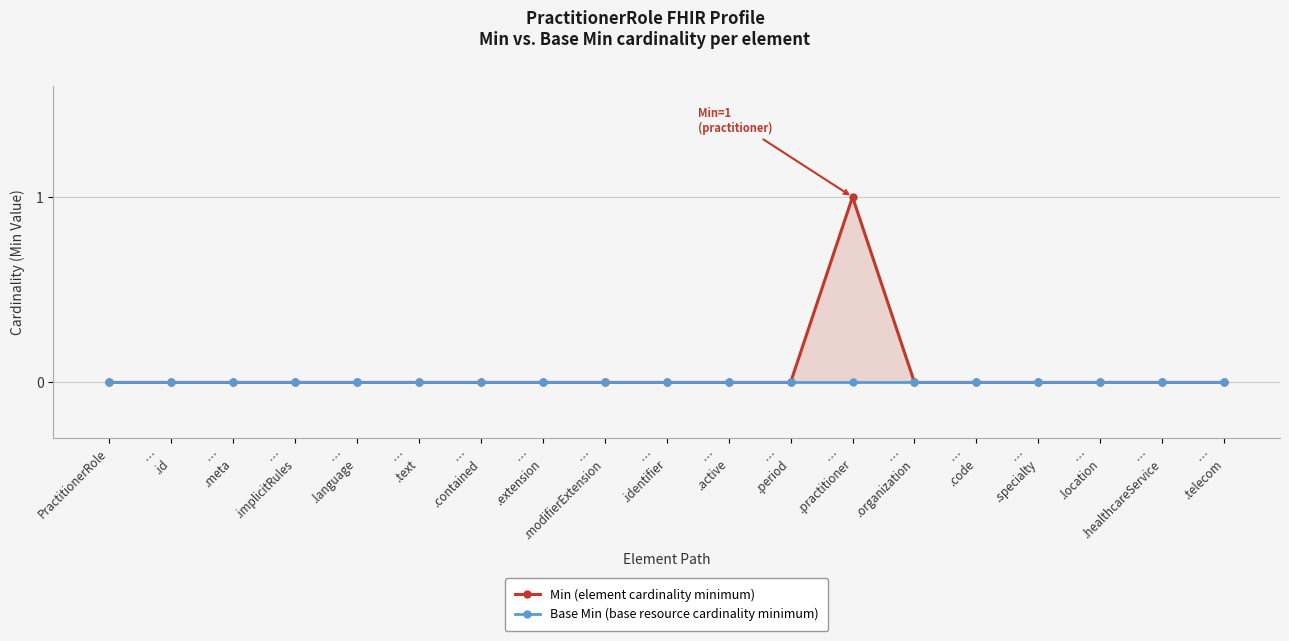

Is the value of Min (element cardinality minimum) at …
.modifierExtension greater than the value of Base Min (base resource cardinality minimum) at …
.language?

No